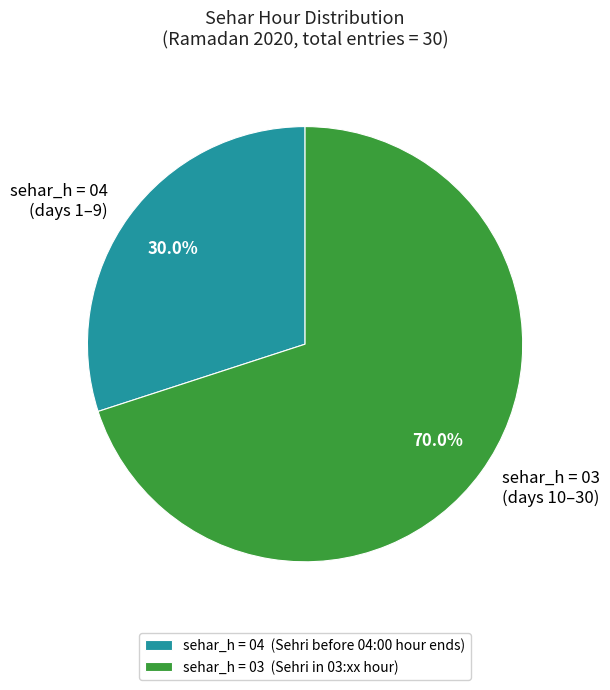

What is the ratio of the value at sehar_h = 04 (days 1–9) to the value at sehar_h = 03 (days 10–30)?

0.4